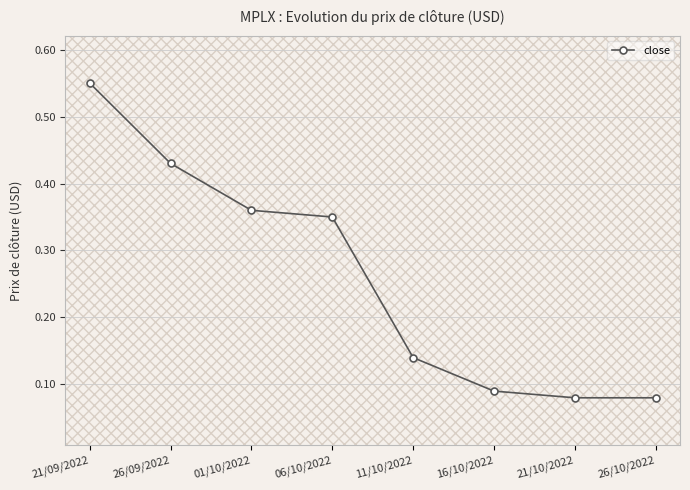

What is the label of the 4th point from the left?

06/10/2022